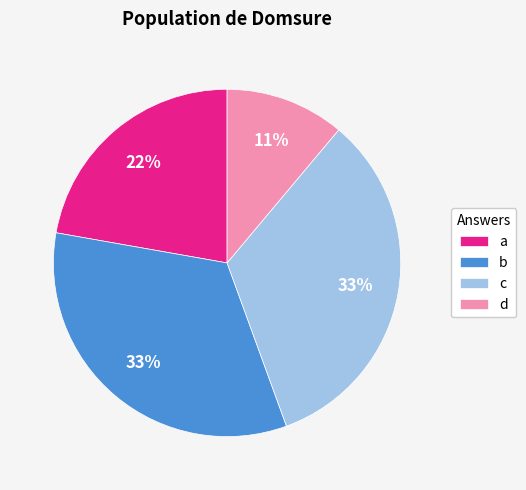

To the nearest percent, what is the difference between the b and d slice percentages?

22%